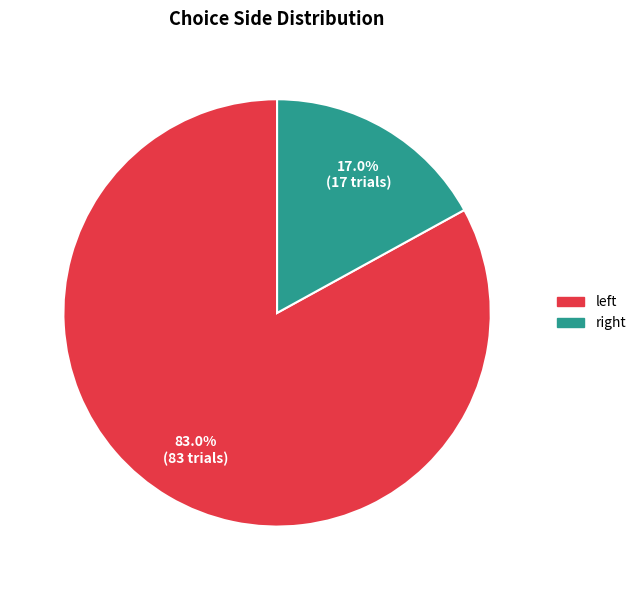

What is the smallest slice in the pie chart?

right